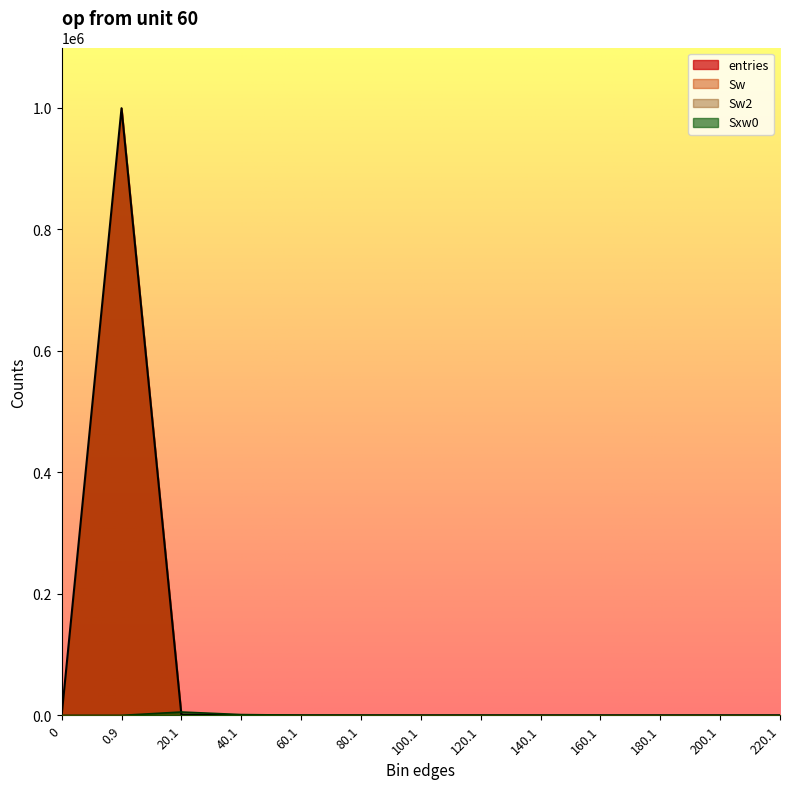

At which category is the sum across all series the highest?

0.9